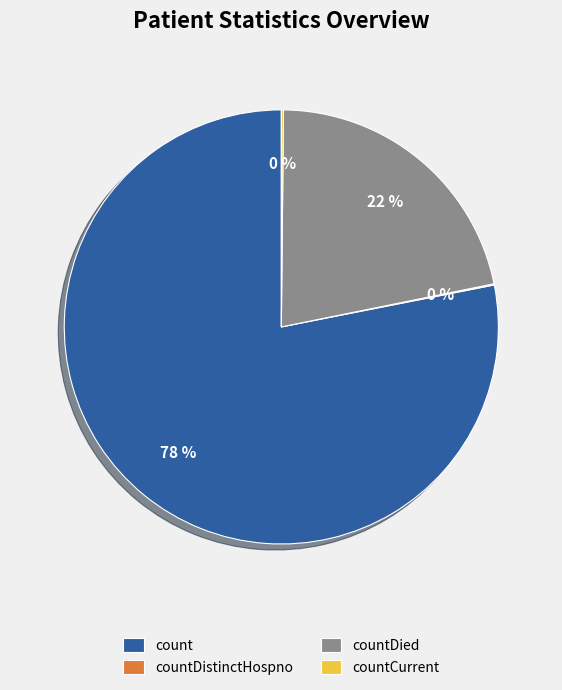

What is the majority slice?

count